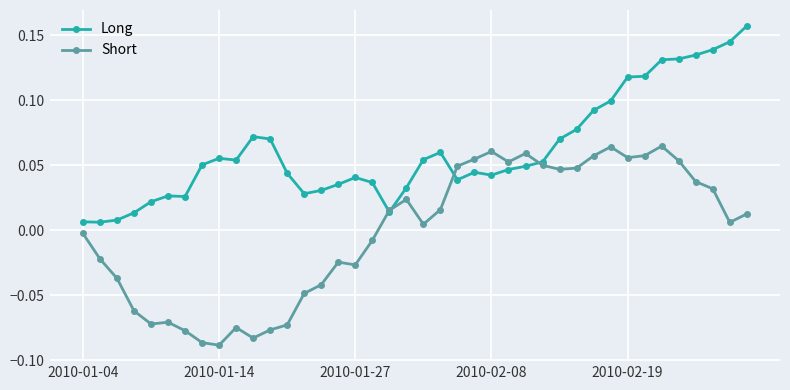

True or false: Short has more than 2 interior local peaks.

True